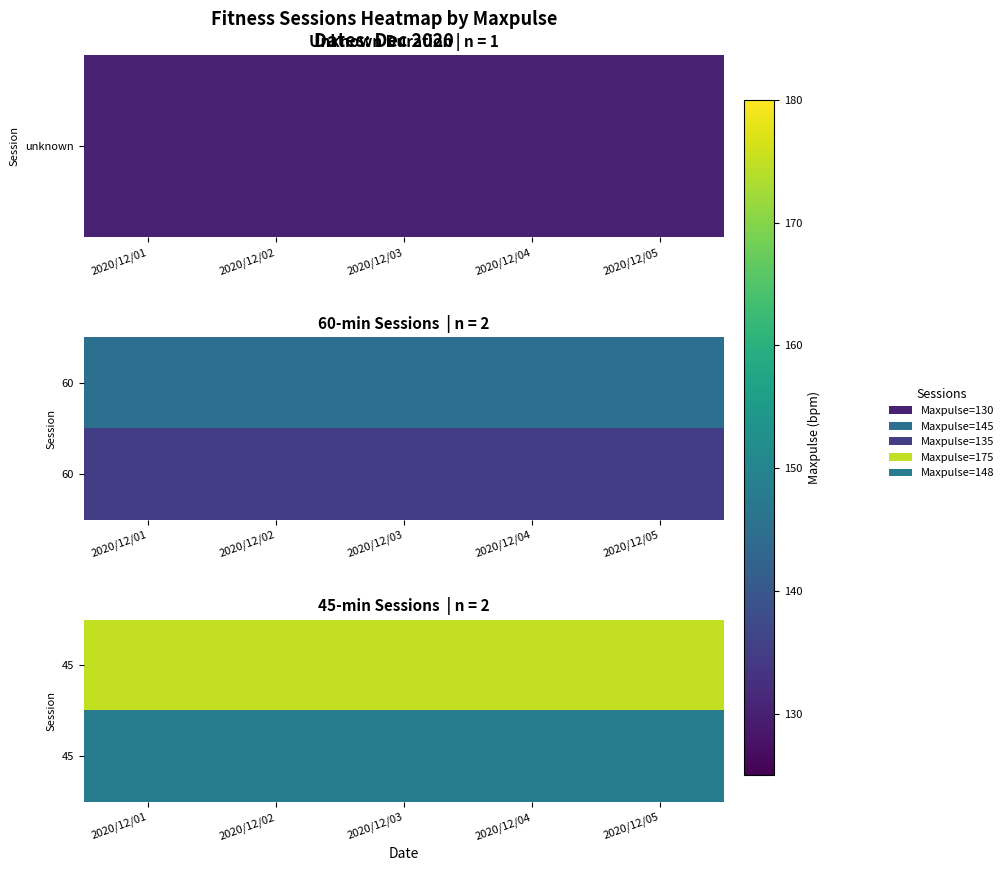

Between 2020/12/05 and 2020/12/01, which is larger?

2020/12/05